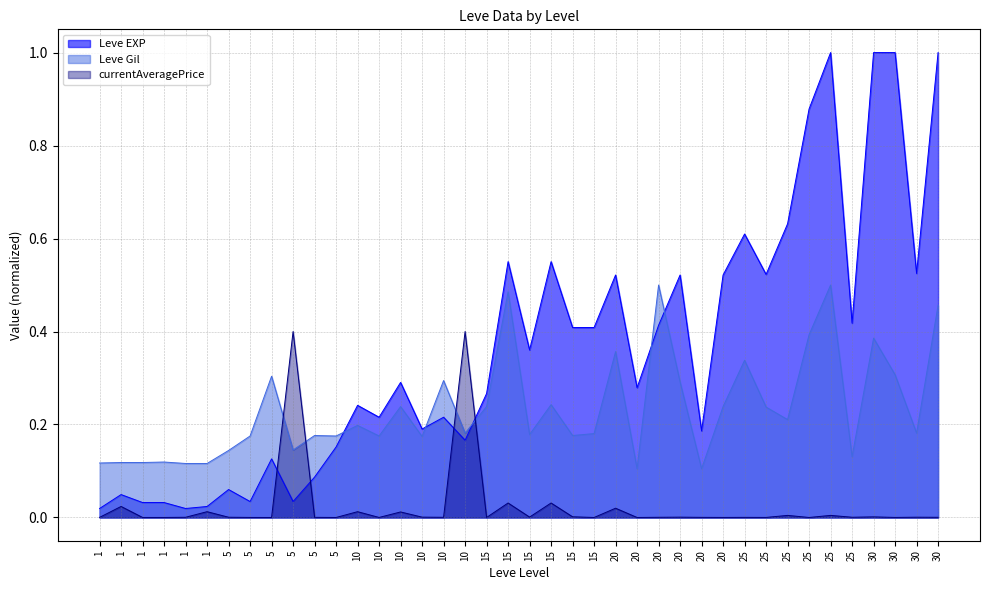

After their last crossing, which series has the higher values: currentAveragePrice or Leve EXP?

Leve EXP